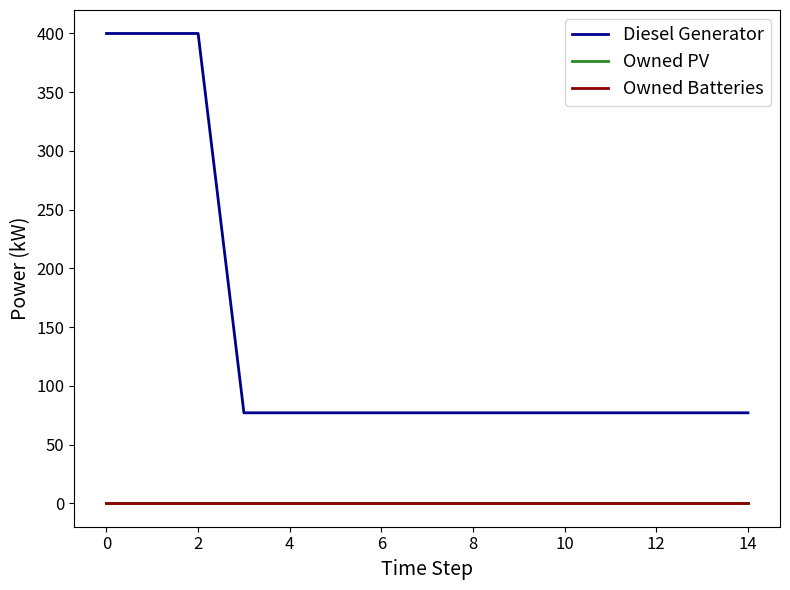

How many interior local peaks does the Diesel Generator series have?

1